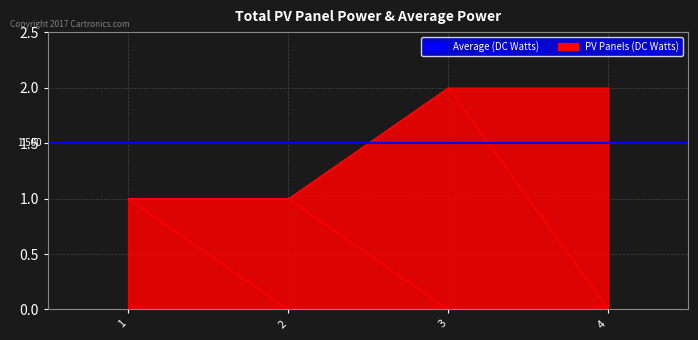

True or false: 2 has a value of 1 at 2.

True